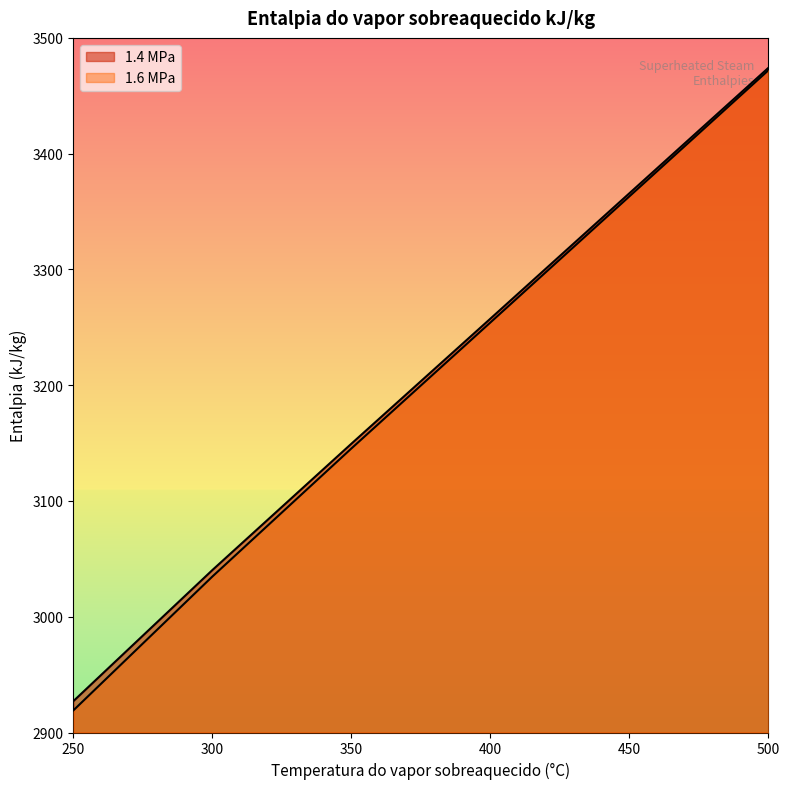

Rank the categories by 1.6 MPa value from lowest to highest.

250, 300, 350, 400, 500